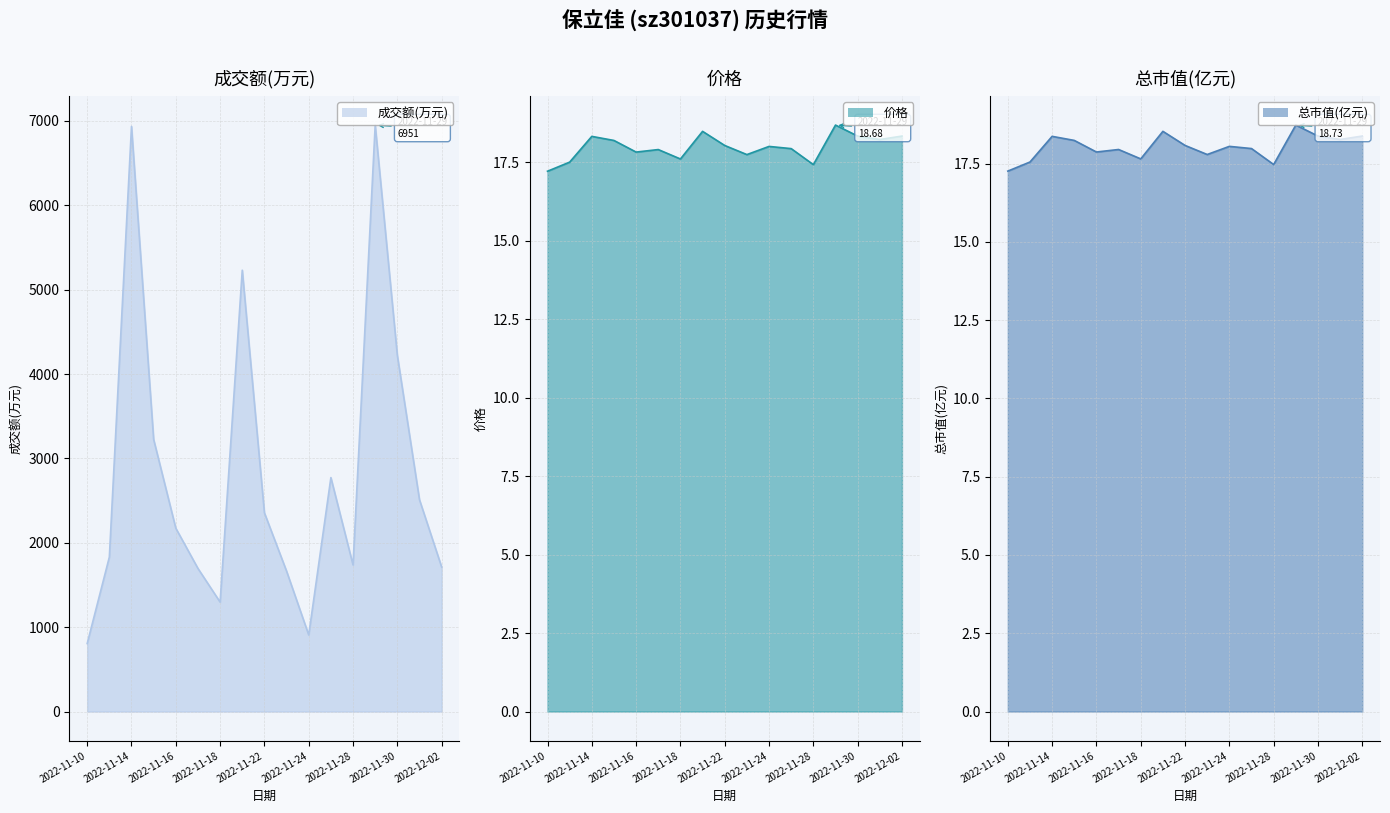

True or false: 成交额(万元) has a value of 3225.0 at 2022-11-15.

True